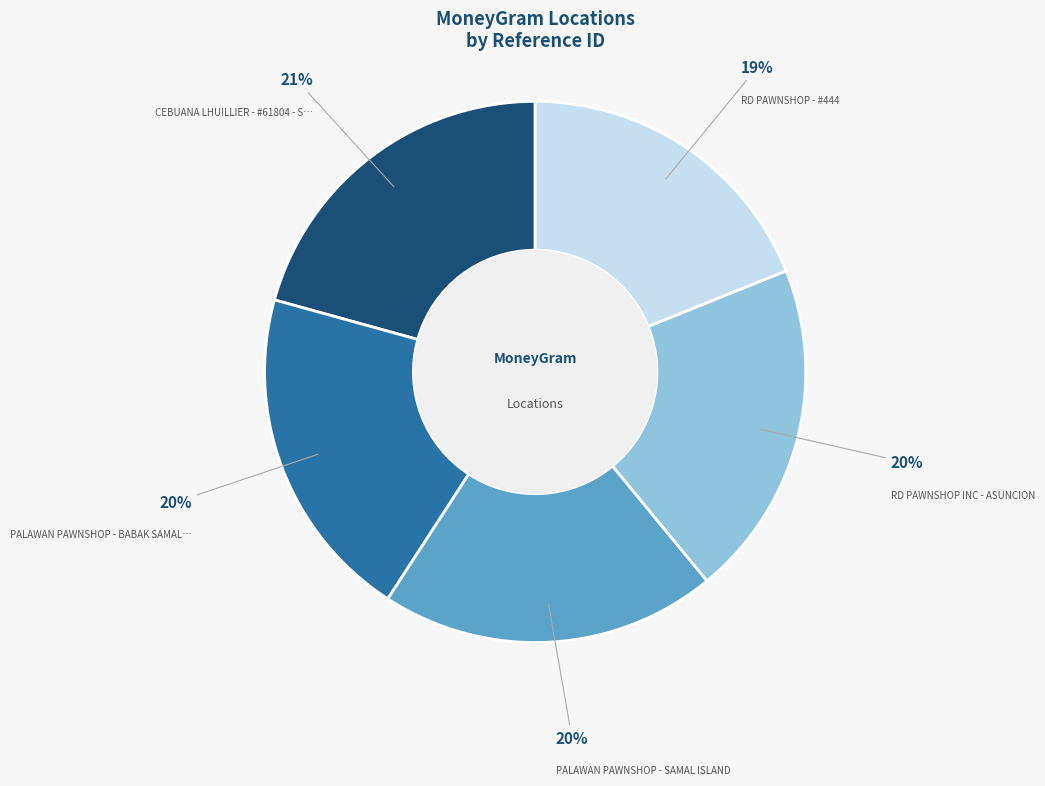

Does any single category account for the majority?

No